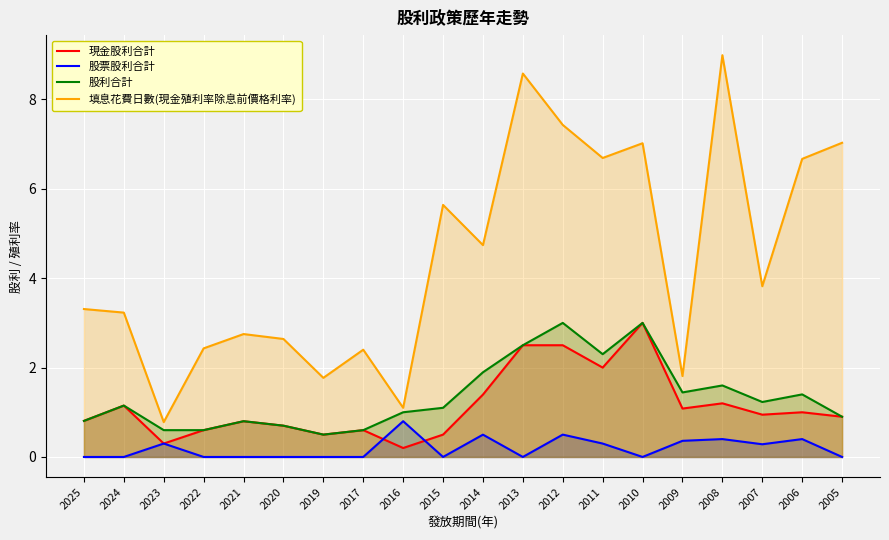

At which label is 股票股利合計 closest to 0?

2025